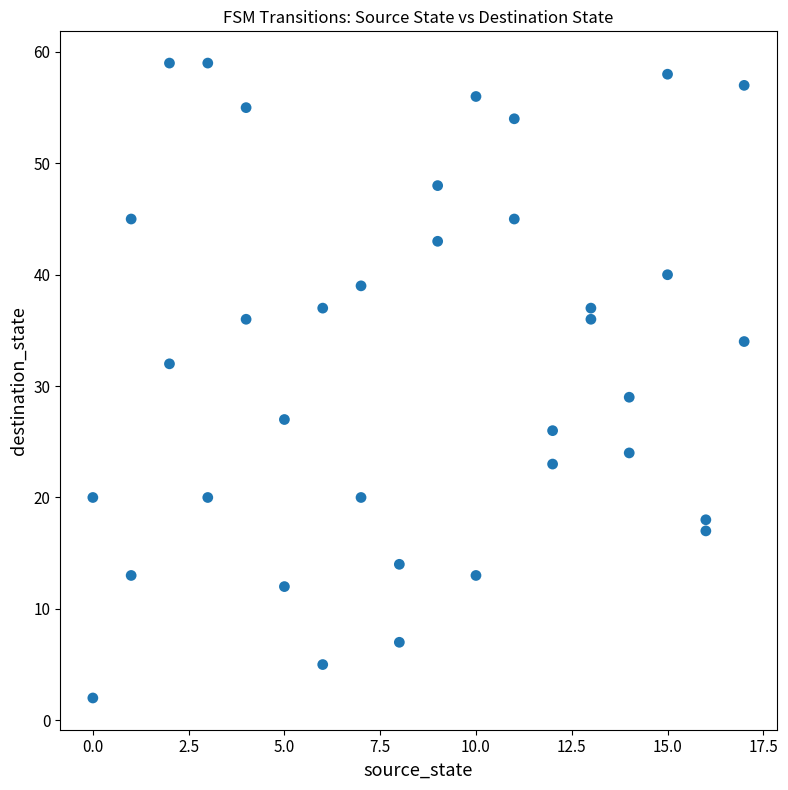

What is the range of Y values (max minus min)?

57